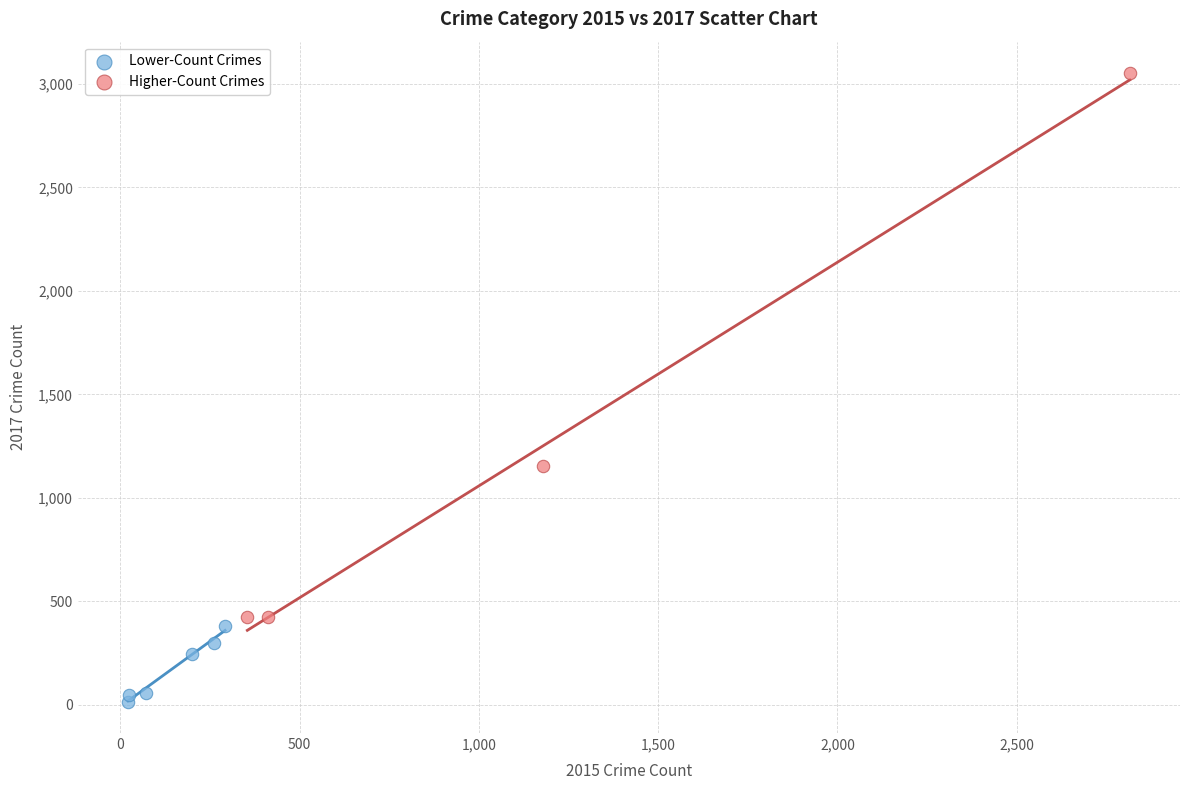

Which series has the largest Y range (max minus min)?

Higher-Count Crimes